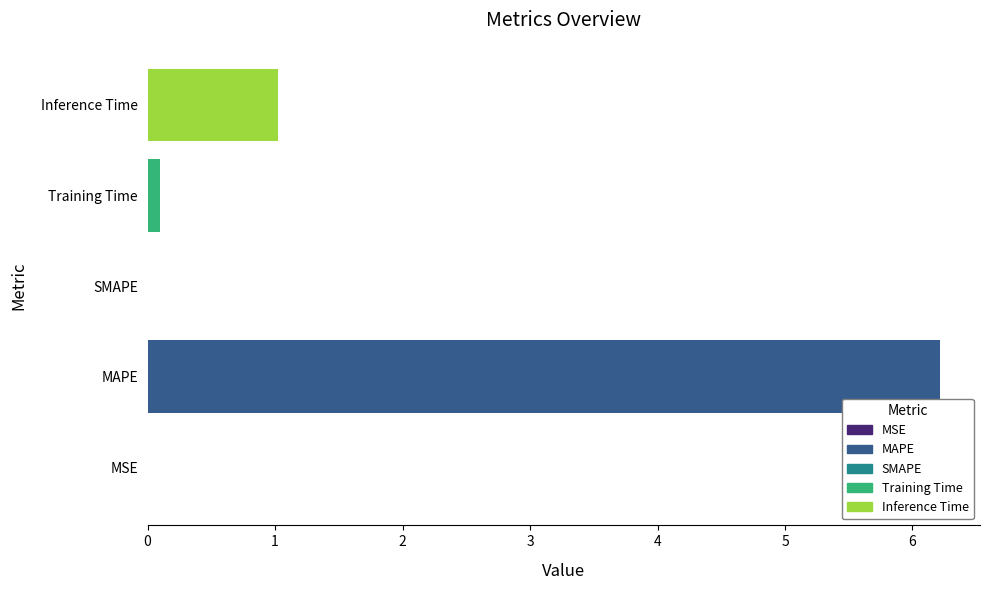

What is the sum of all values?

7.3